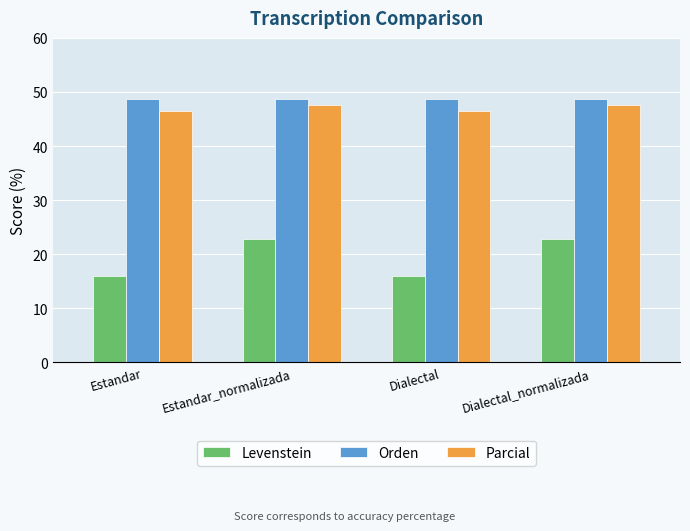

Reading left to right, extract all data points from this chart.

Levenstein: 16.0	22.7	16.0	22.7
Orden: 48.8	48.8	48.8	48.8
Parcial: 46.5	47.6	46.5	47.6